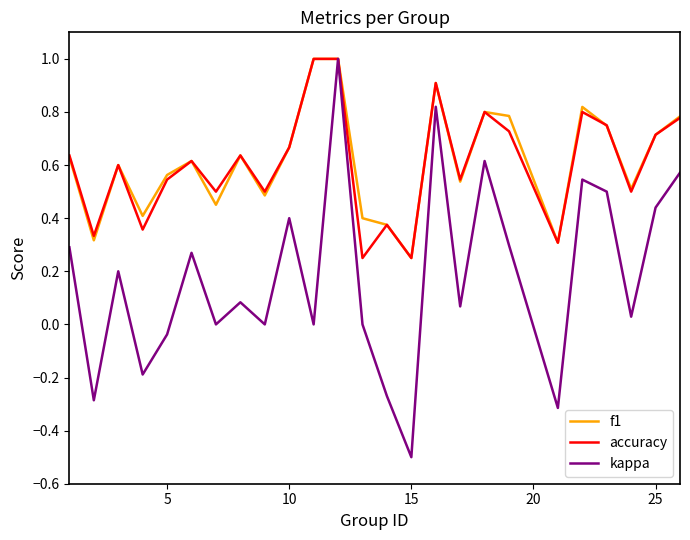

Which series has the largest range (max minus min)?

kappa